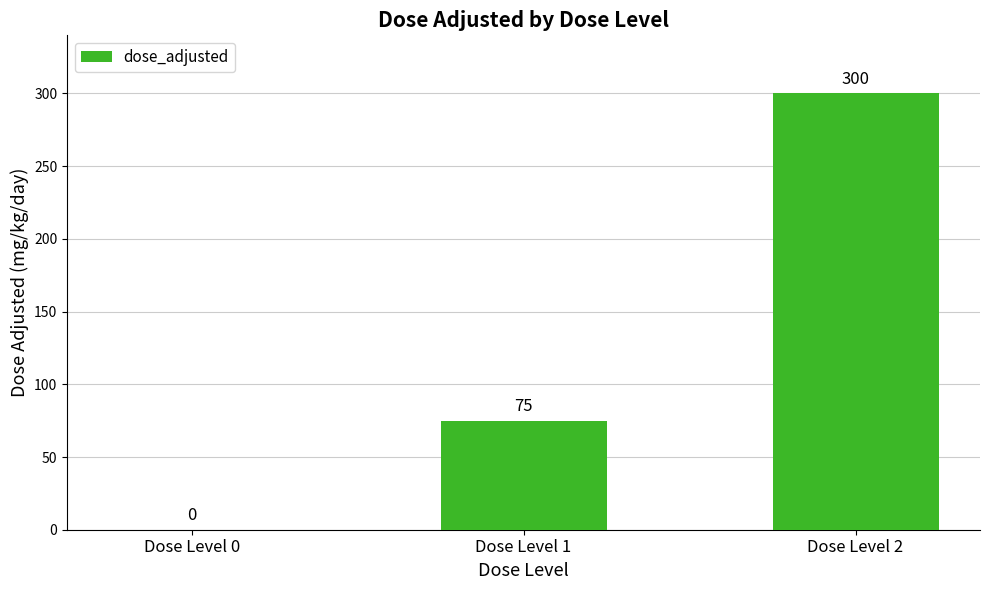

Does the chart contain stacked bars?

No